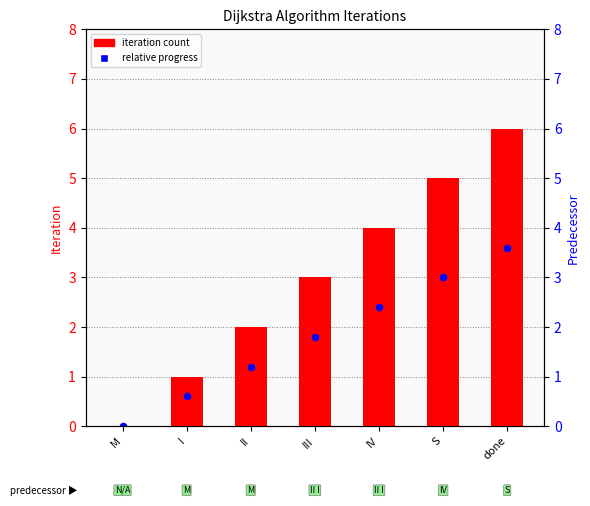

What are all the series names shown in the legend?

Iteration count, Relative progress